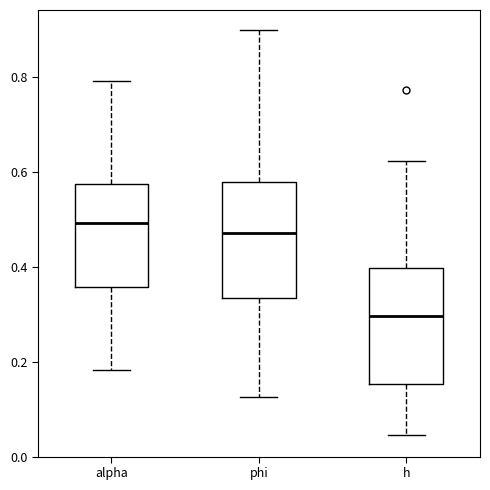

Reading left to right, read every box against the y-axis: the position of its median line, the range the box covers, and the ends of its whiskers. The values are not printed on the chart, so give them approximately, as read against the axis.

alpha: median 0.50, box 0.36 to 0.58, whiskers 0.18 to 0.80
phi: median 0.48, box 0.34 to 0.58, whiskers 0.12 to 0.90
h: median 0.30, box 0.16 to 0.40, whiskers 0.04 to 0.62